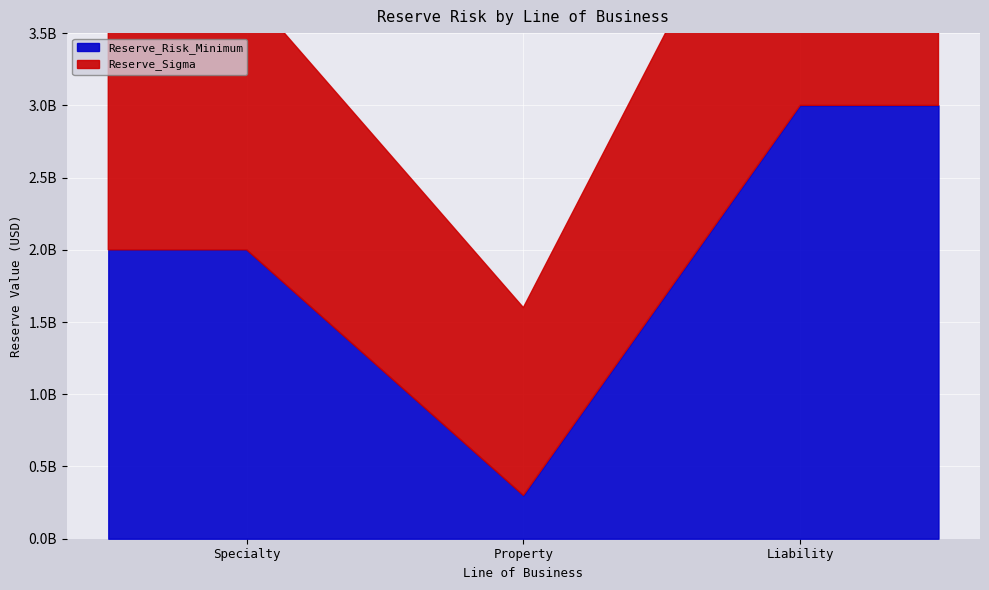

Is it true that Reserve_Sigma equals 18 at Specialty?

True